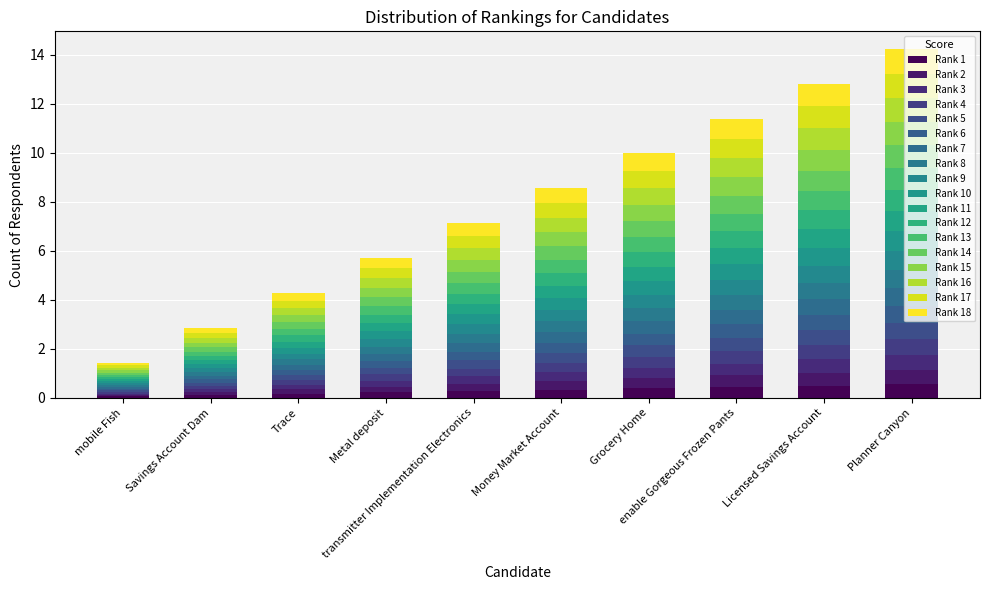

The Rank 3 series shows 0.2 at Licensed Savings Account. True or false?

False